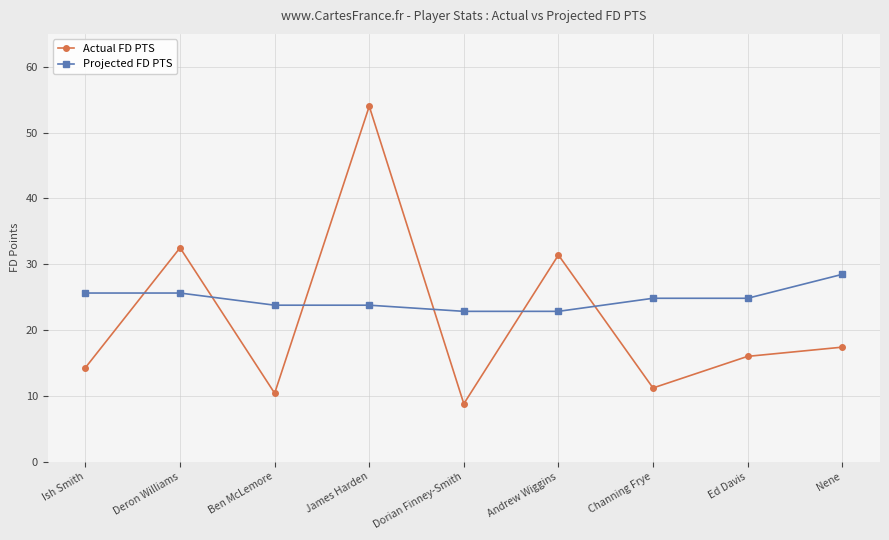

Which series ends up on top after the final intersection of Actual FD PTS and Projected FD PTS?

Projected FD PTS